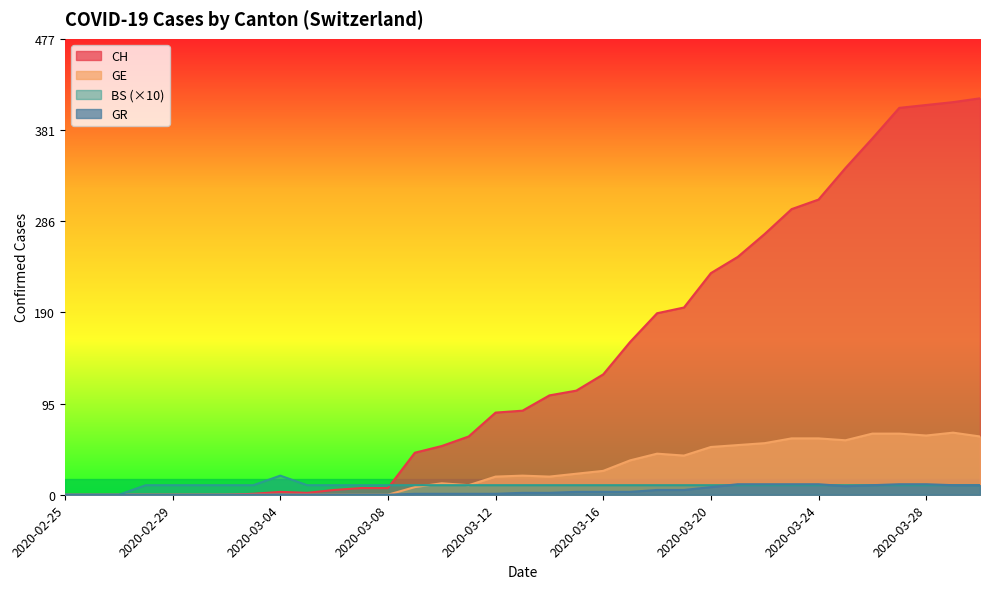

Reading left to right, what are all the values shown in this chart?

CH: 0	0	0	0	0	0	0	1	3	2	5	7	7	44	51	61	86	88	104	109	126	160	190	196	232	249	273	299	309	342	373	405	408	411	415
GE: 0	0	0	0	0	0	0	0	0	0	0	0	0	8	12	10	19	20	19	22	25	36	43	41	50	52	54	59	59	57	64	64	62	65	61
BS: 0	0	0	10	10	10	10	10	20	10	10	10	10	10	10	10	10	10	10	10	10	10	10	10	10	10	10	10	10	10	10	10	10	10	10
GR: 0	0	0	0	0	0	0	0	0	0	0	0	0	1	1	1	1	2	2	3	3	3	5	5	8	11	11	11	11	9	10	11	11	10	10